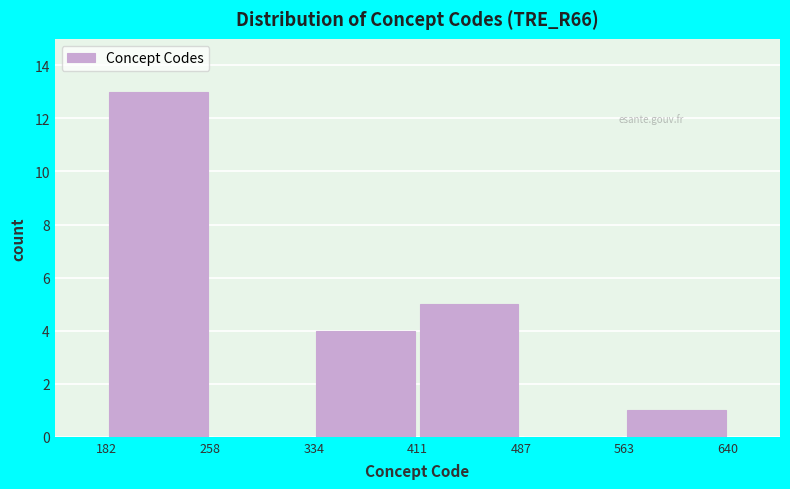

Reading left to right, list every bar in this chart as the range it spans on the x-axis followed by its height. The values are not printed on the chart, so give them approximately, as read against the axis.

182 to 258: 13
258 to 334: 0
334 to 411: 4
411 to 487: 5
487 to 563: 0
563 to 640: 1